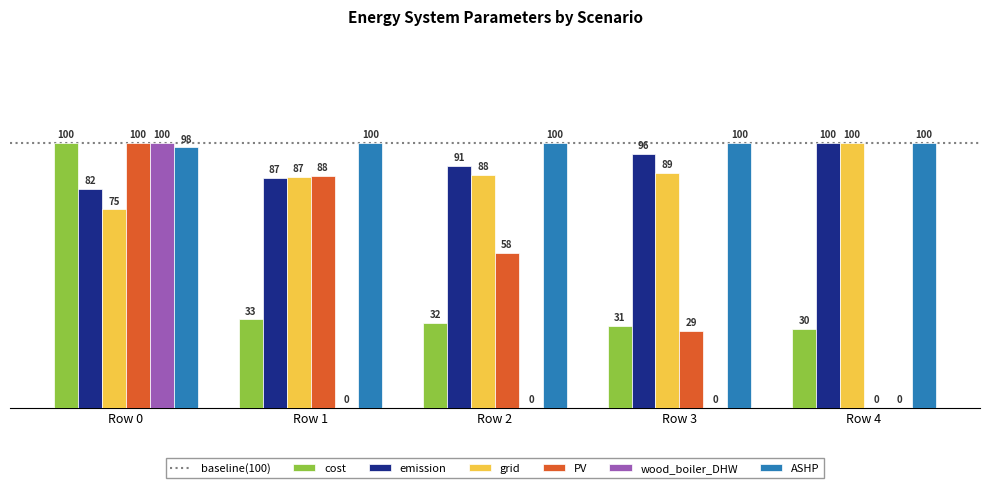

What is the sum of the emission values at Row 4 and Row 0?

182.5